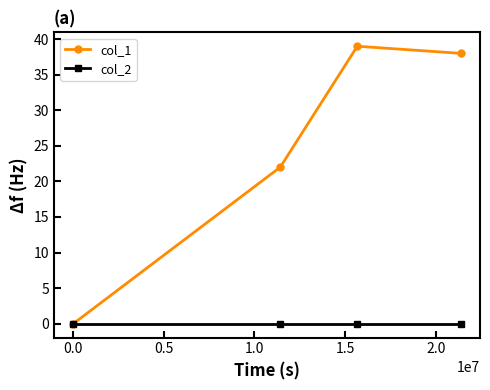

How many interior local peaks does the col_1 series have?

1